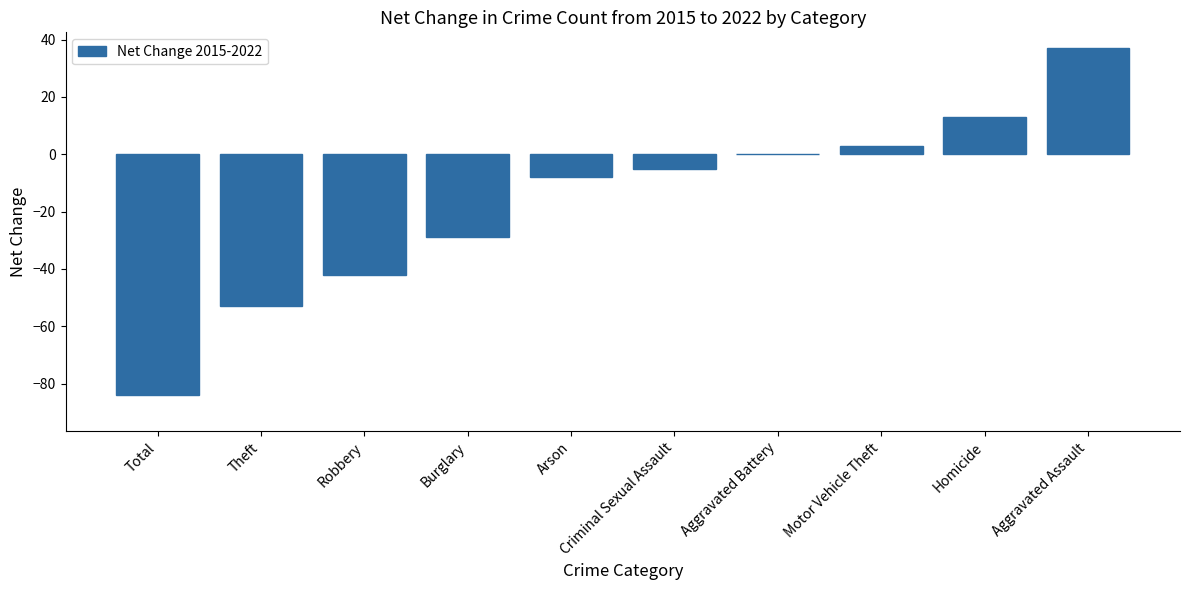

What is the maximum value shown in the chart?

37